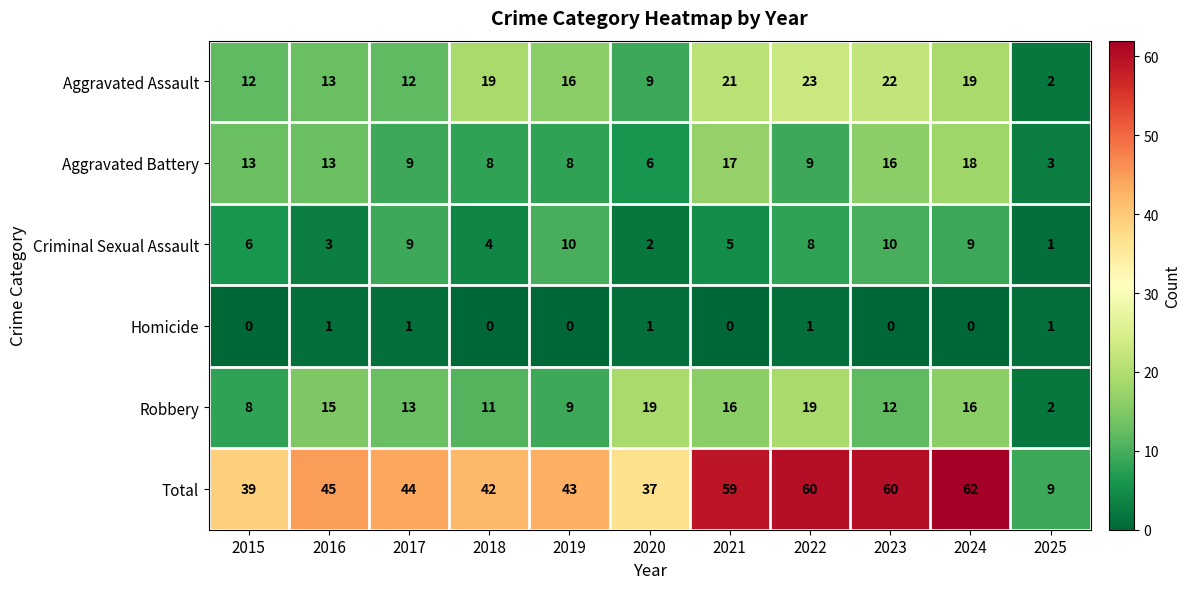

Between 2019 and 2020, which series saw the biggest shift?

Robbery